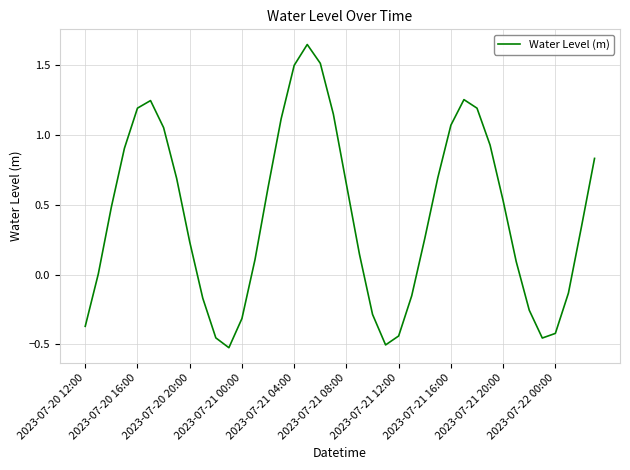

What is the maximum value shown in the chart?

1.6